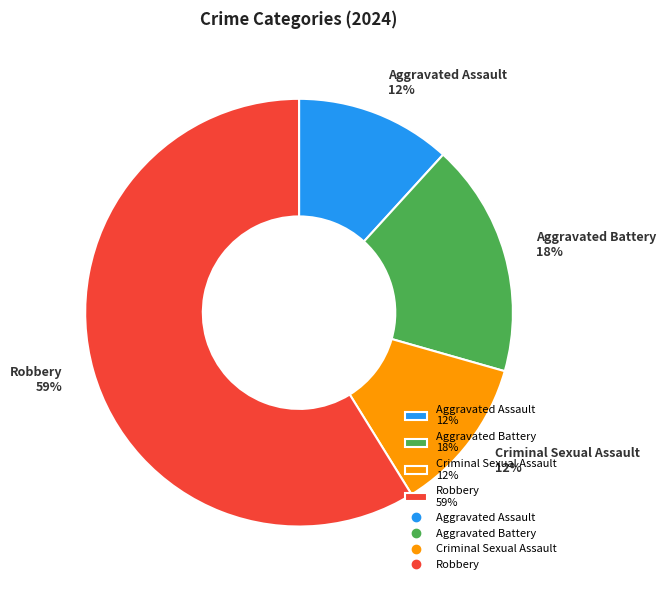

True or false: Criminal Sexual Assault 12% accounts for 21% of the total.

False